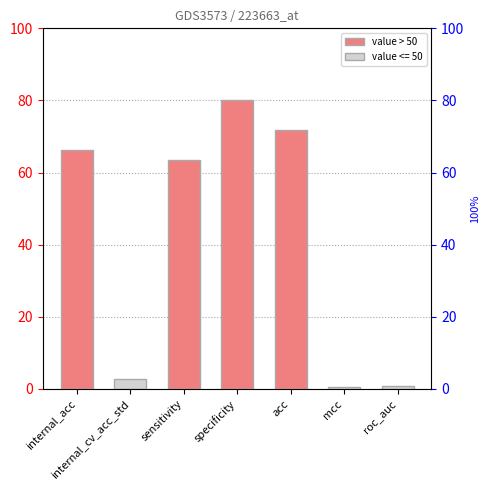

How many data points are less than 63?

3